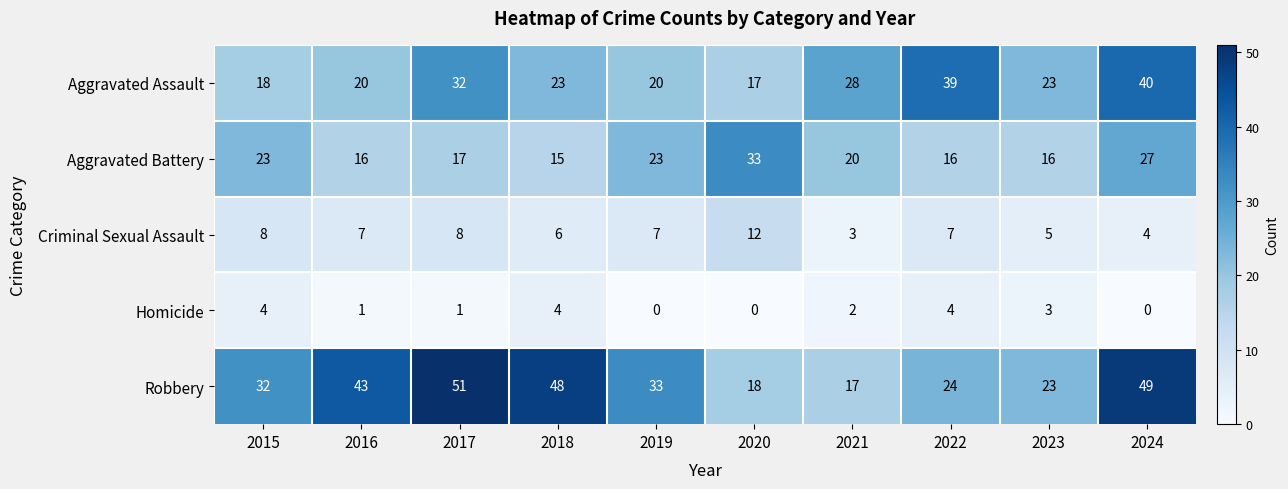

What is the approximate value of Aggravated Assault at 2017?

32